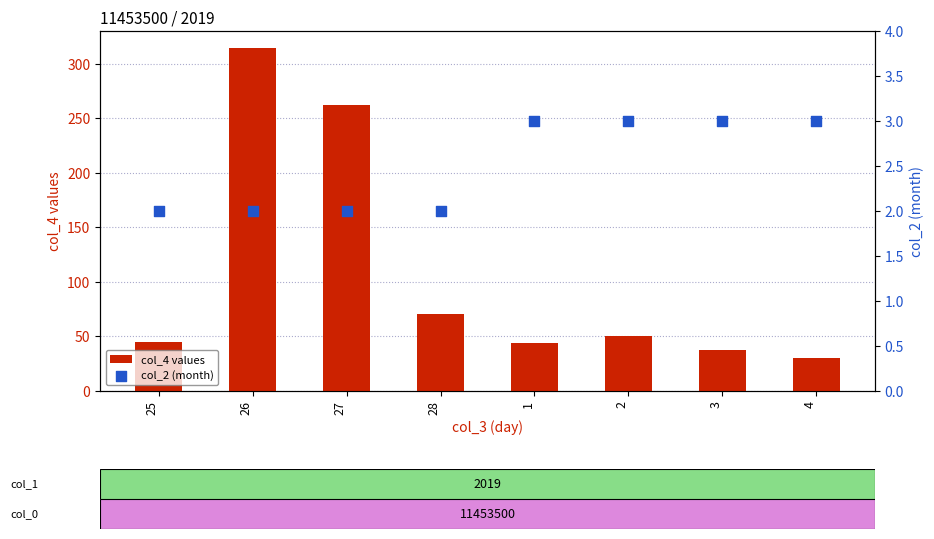

What are all the series names shown in the legend?

col_4 values, col_2 (month)